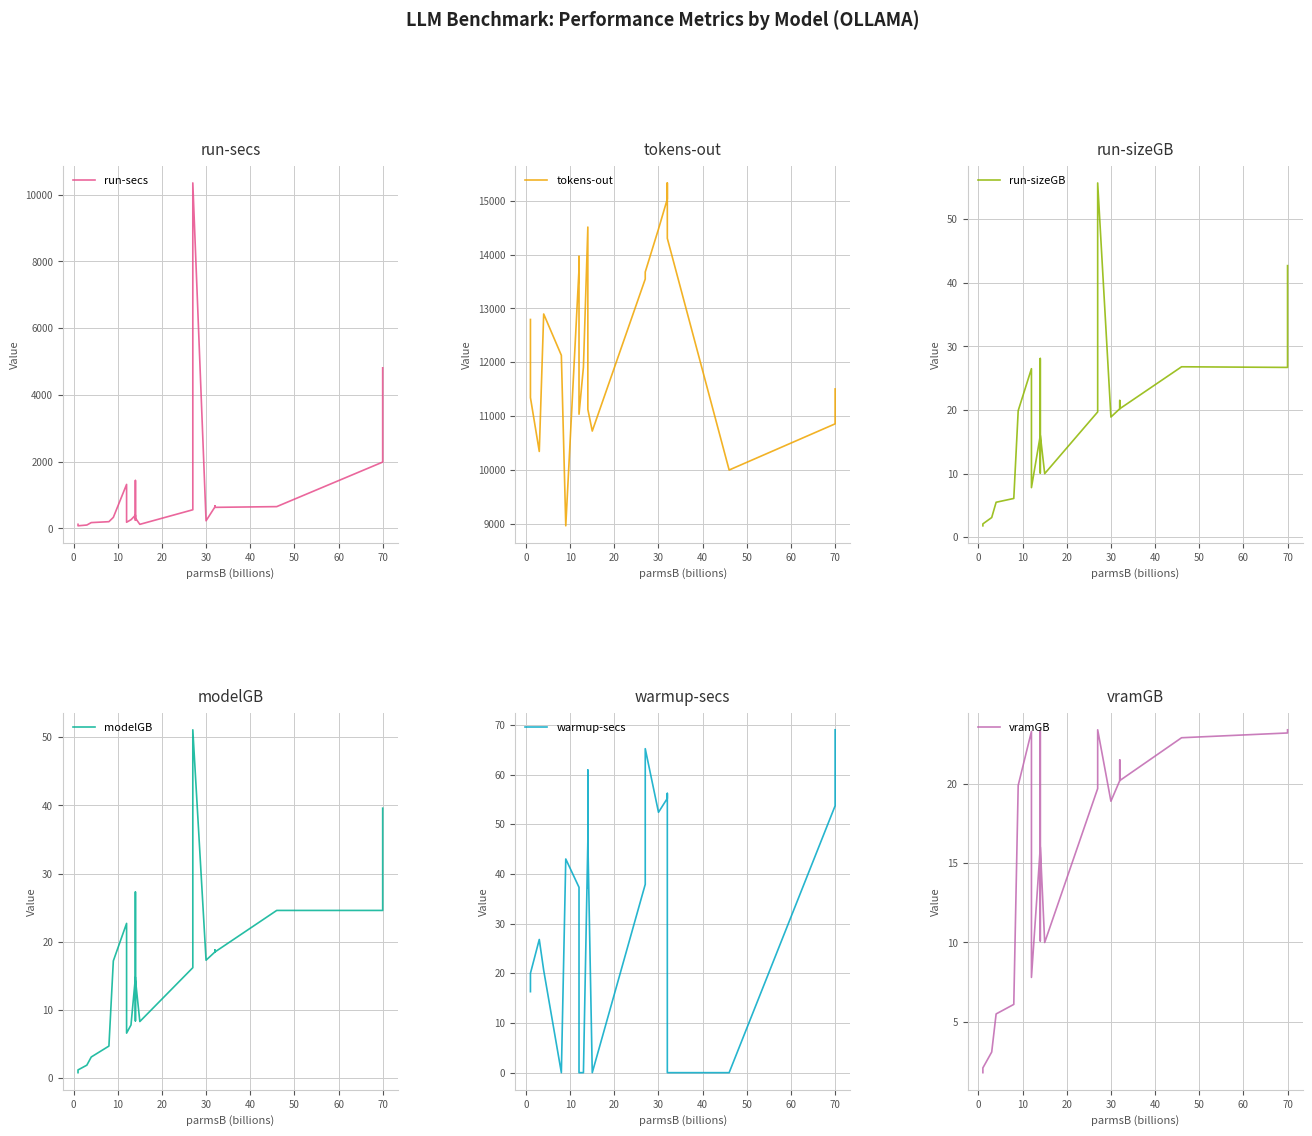

What is the difference between the second highest and second lowest values in the warmup-secs series?

65.2